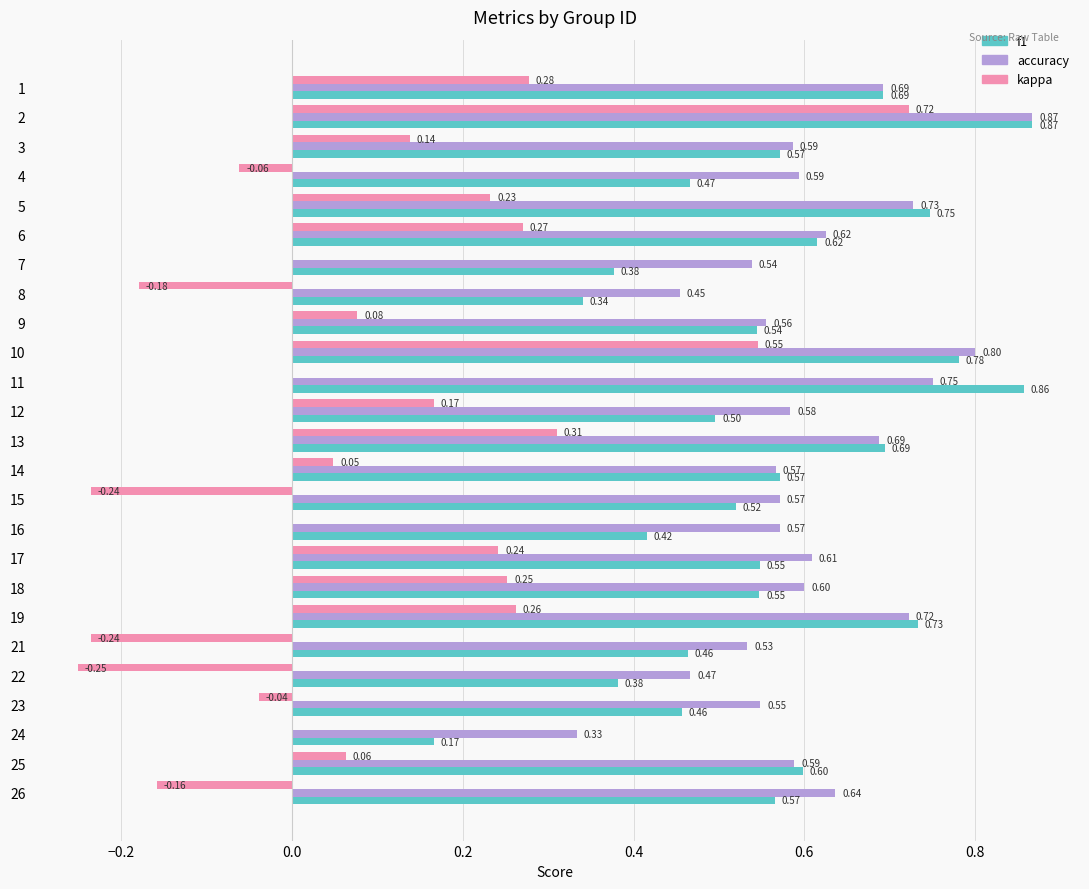

Between 9 and 12, which series saw the biggest shift?

kappa